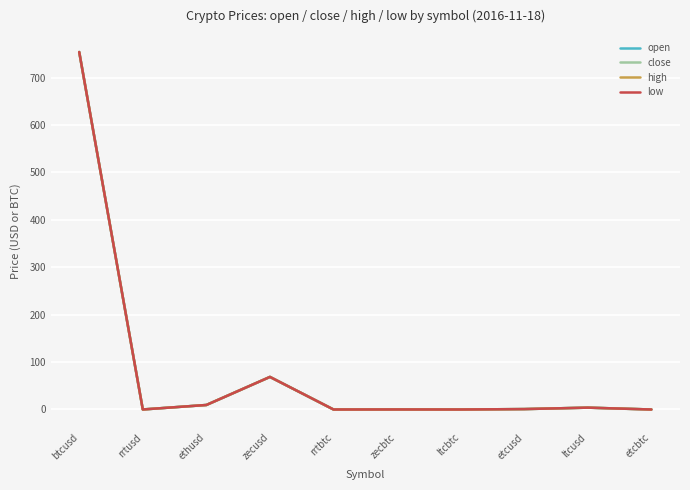

Does the chart have visible grid lines?

Yes